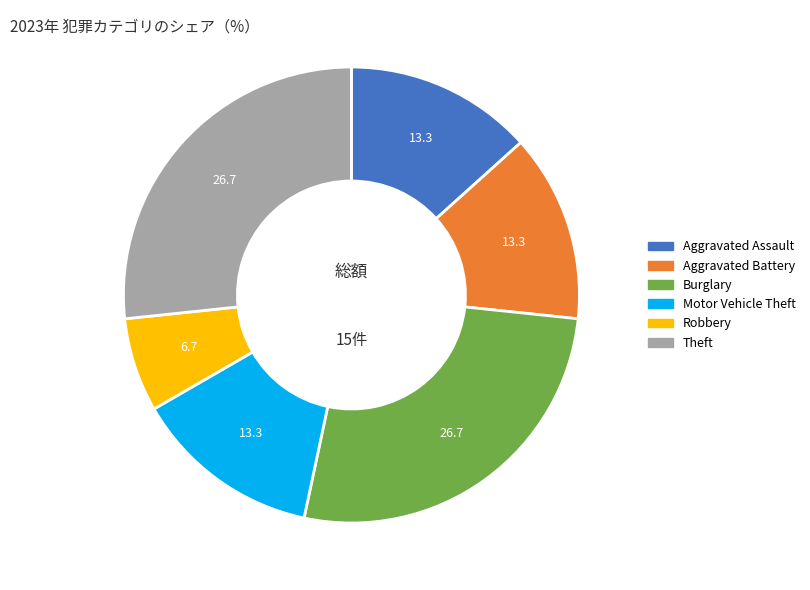

True or false: Robbery accounts for 14% of the total.

False